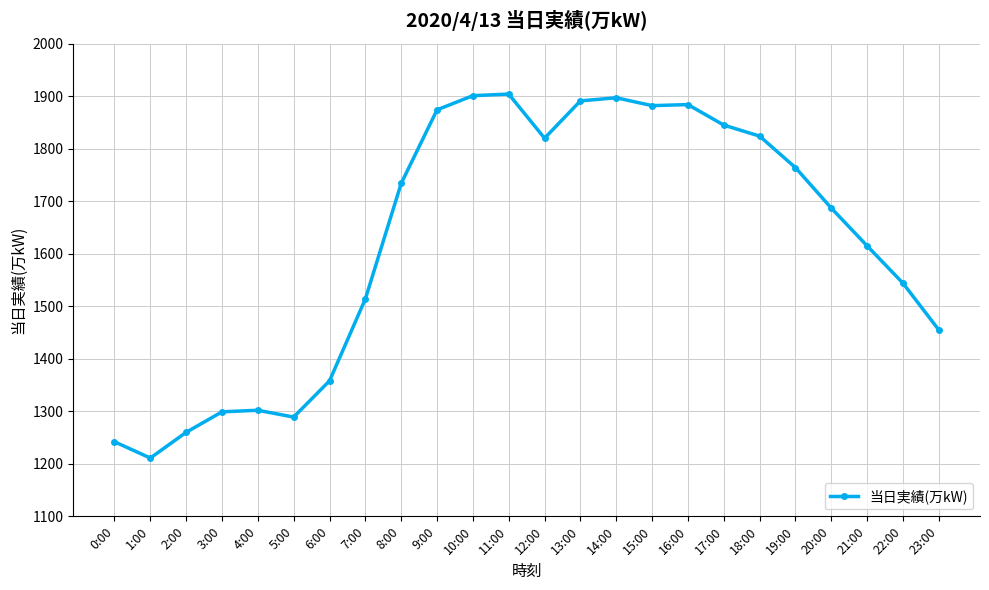

What is the difference between the maximum and minimum values?

693